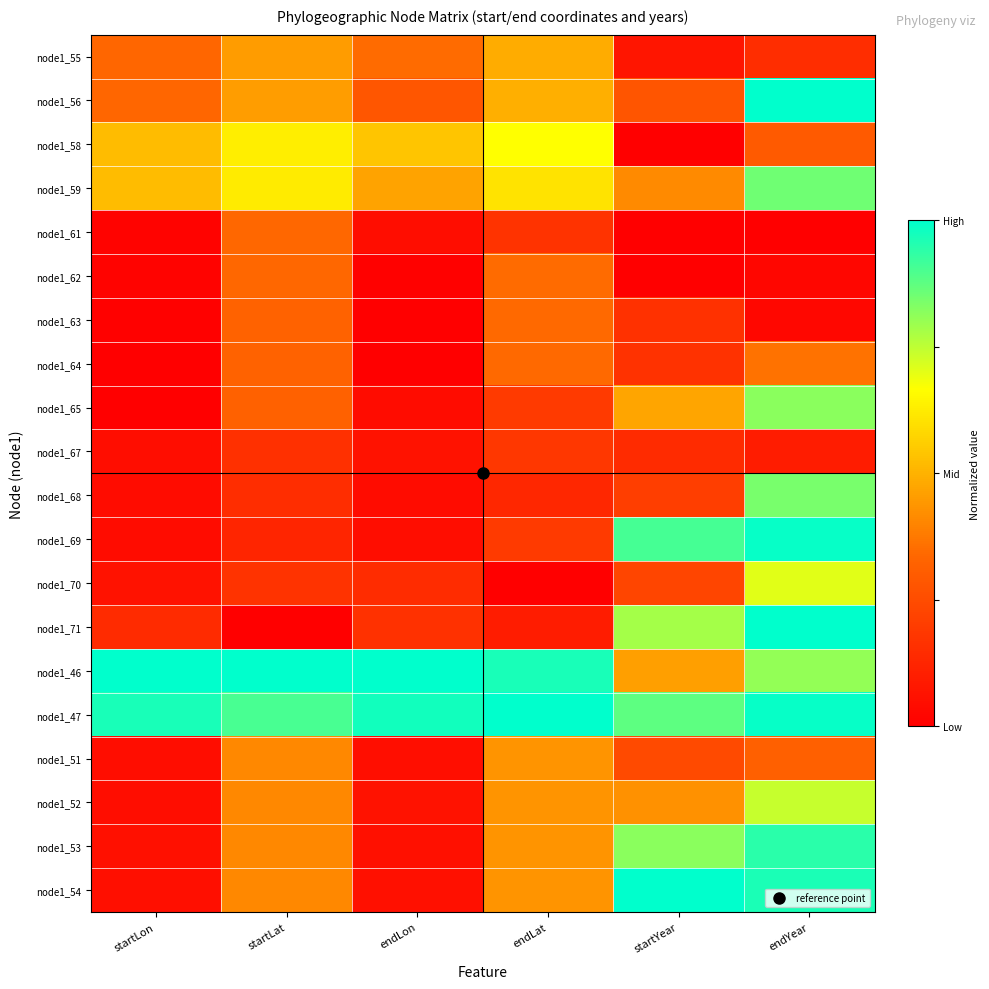

Which series has the largest total across all categories?

node1_47